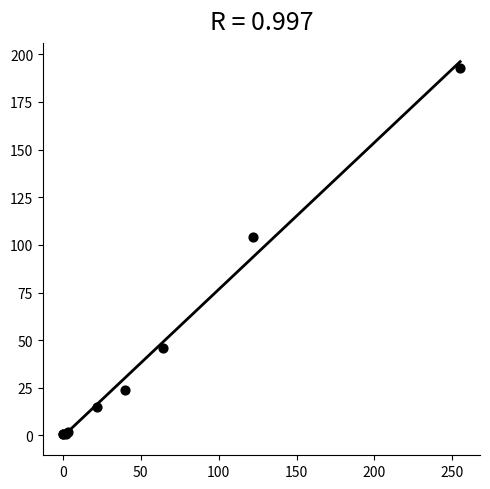

What Y value in the scatter plot is closest to 97?

104